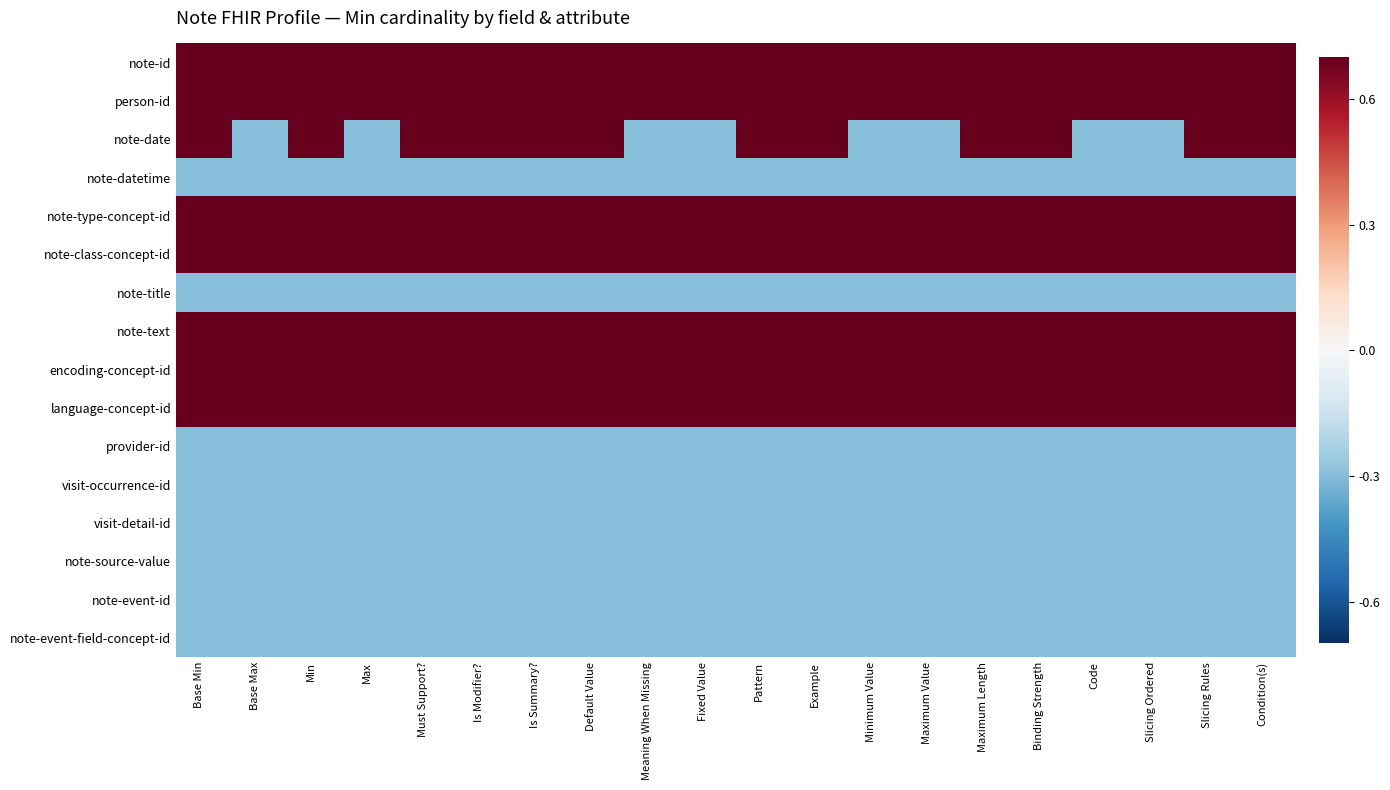

At Is Summary?, list the series in order from largest to smallest.

note-id, person-id, note-date, note-type-concept-id, note-class-concept-id, note-text, encoding-concept-id, language-concept-id, note-datetime, note-title, provider-id, visit-occurrence-id, visit-detail-id, note-source-value, note-event-id, note-event-field-concept-id